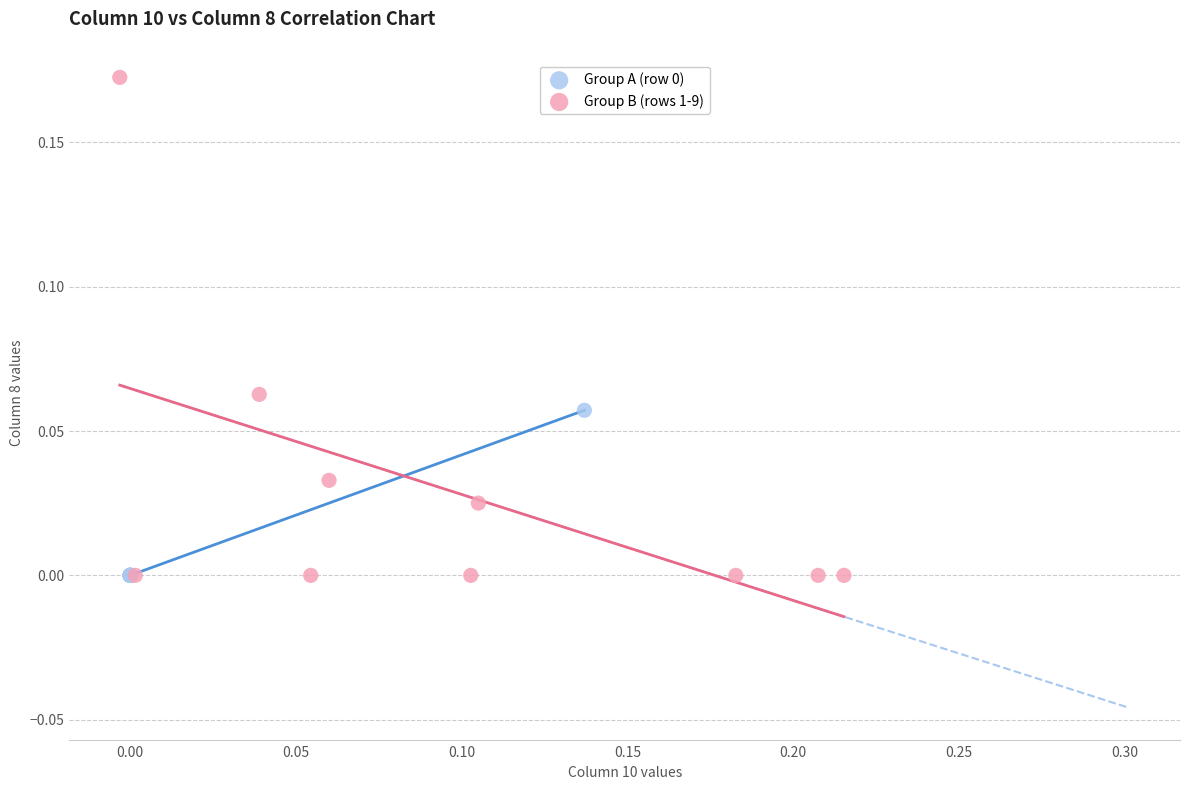

Which series reaches the maximum Y coordinate?

Group B (rows 1-9)